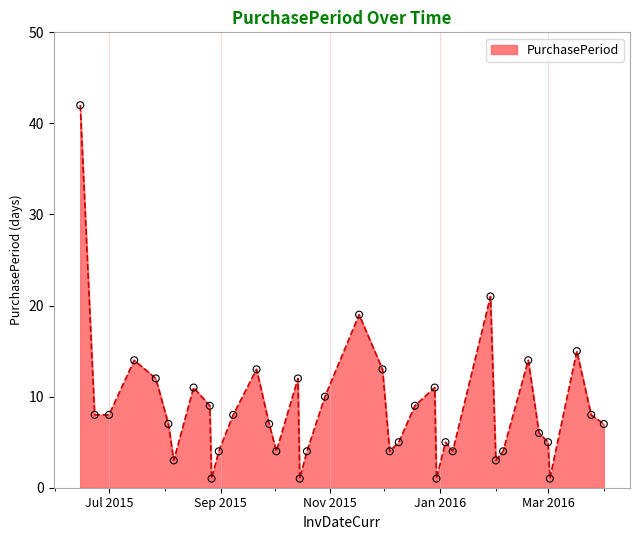

What is the greatest value displayed?

42